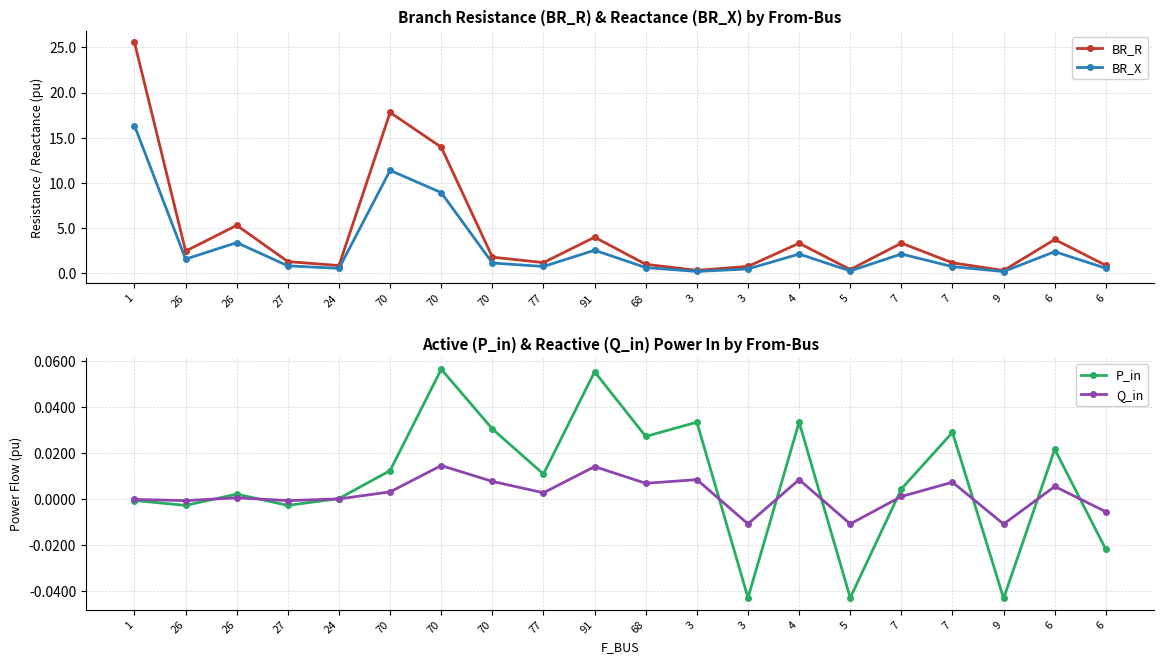

What is the value of the BR_X point at the 5th from the left?

0.6